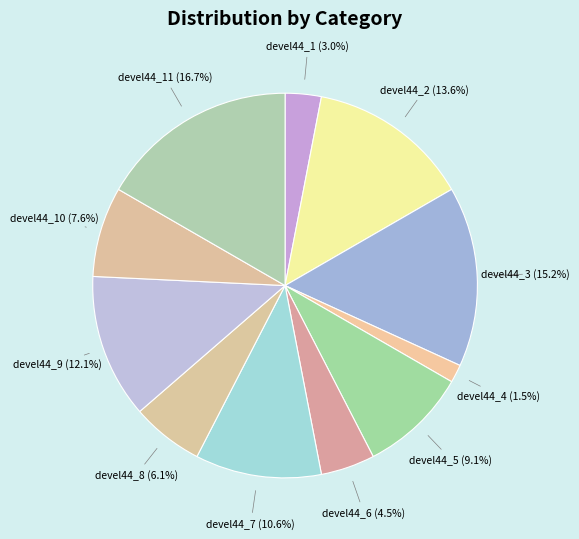

Is it true that devel44_11 is 26% of the pie?

False